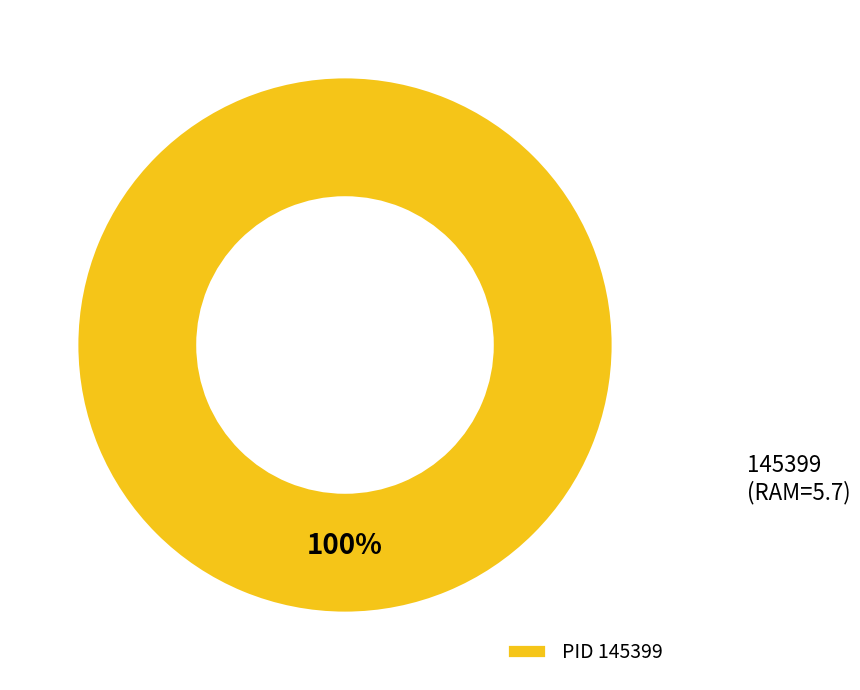

Is 145399 the majority of the pie?

Yes